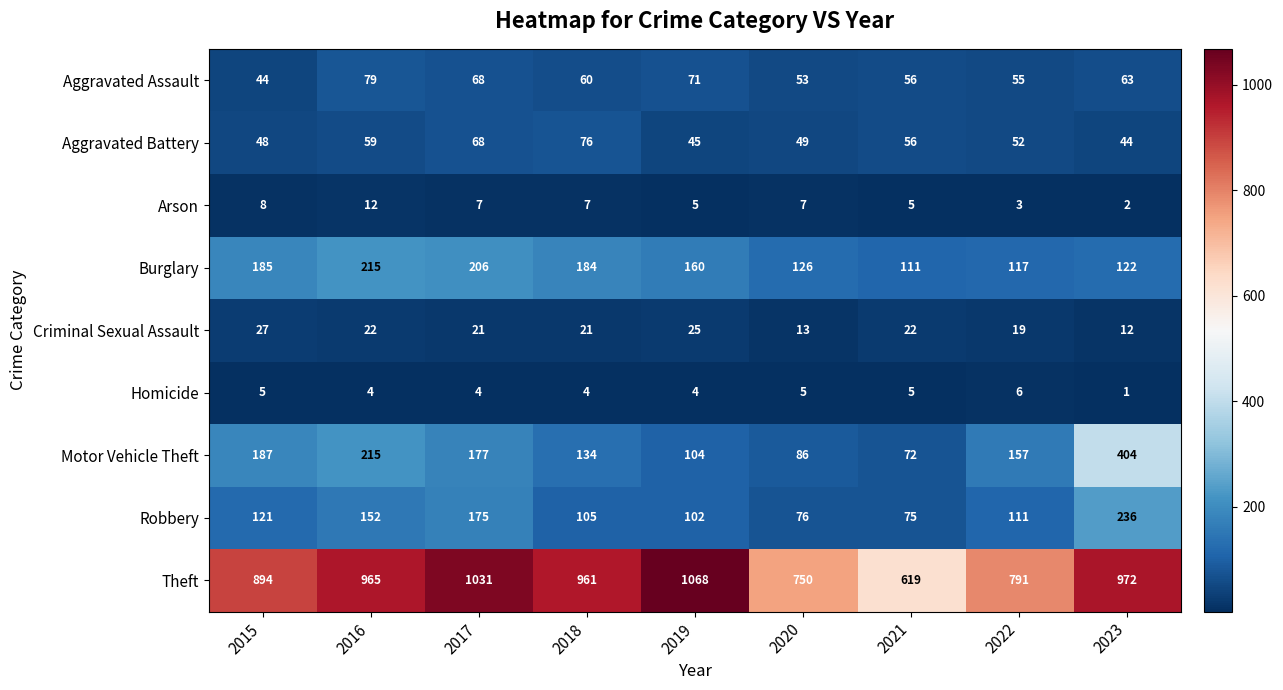

Which series has the largest range (max minus min)?

Theft